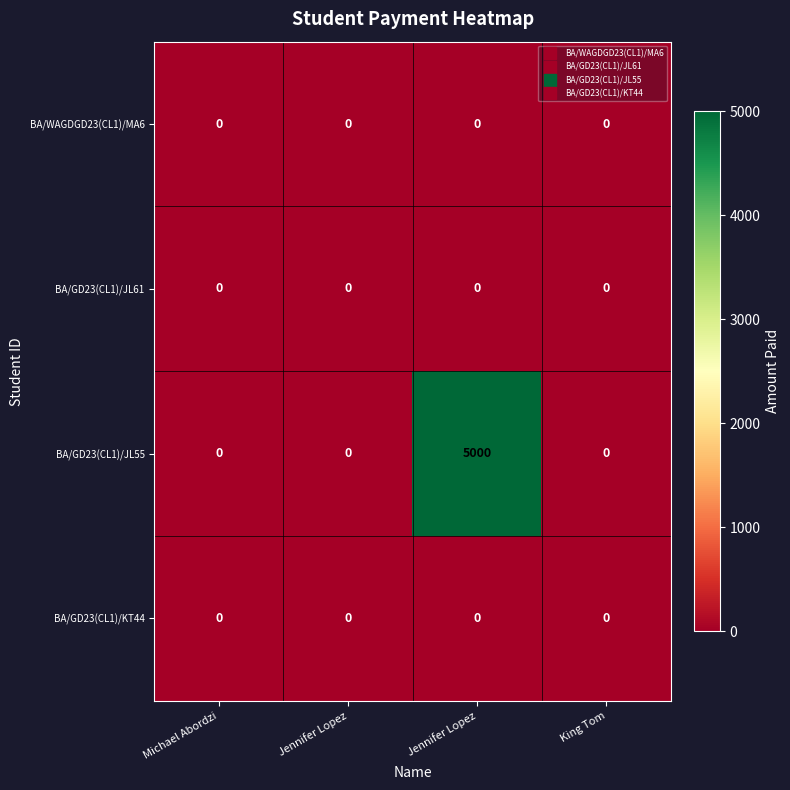

How many categories are shown in the chart?

4